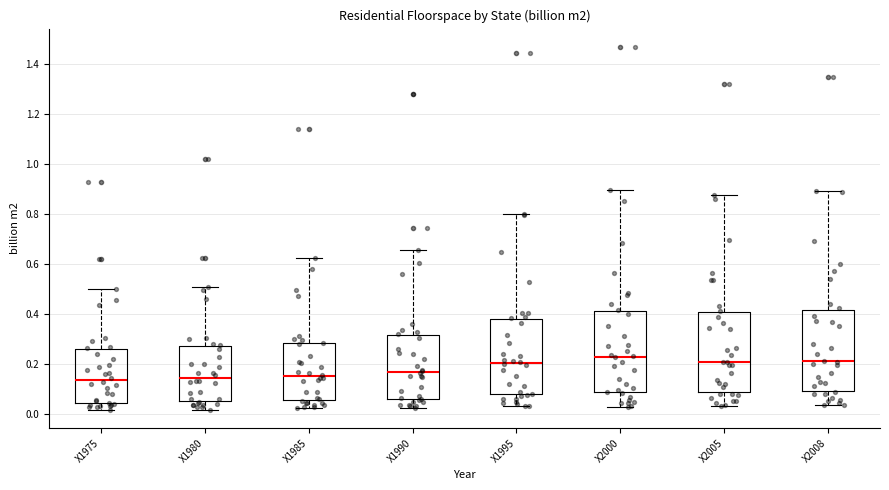

Reading left to right, transcribe this box plot: for each box, give where its median line is, the range the box spans, and where its two whiskers end, as read against the y-axis. The values are not printed on the chart, so give them approximately, as read against the axis.

X1975: median 0.14, box 0.04 to 0.26, whiskers 0.02 to 0.50
X1980: median 0.14, box 0.06 to 0.28, whiskers 0.02 to 0.50
X1985: median 0.16, box 0.06 to 0.28, whiskers 0.02 to 0.62
X1990: median 0.16, box 0.06 to 0.32, whiskers 0.02 to 0.66
X1995: median 0.20, box 0.08 to 0.38, whiskers 0.04 to 0.80
X2000: median 0.24, box 0.10 to 0.42, whiskers 0.02 to 0.90
X2005: median 0.20, box 0.08 to 0.40, whiskers 0.04 to 0.88
X2008: median 0.22, box 0.10 to 0.42, whiskers 0.04 to 0.90